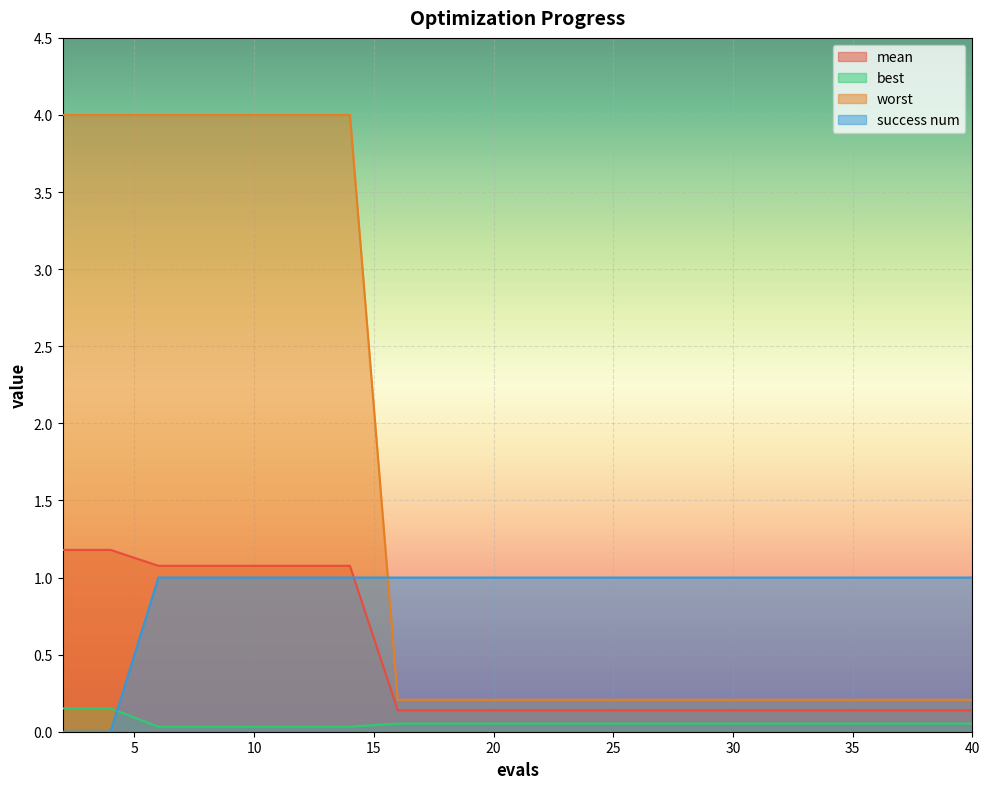

What is the difference between the maximum and second lowest values in the mean series?

1.0